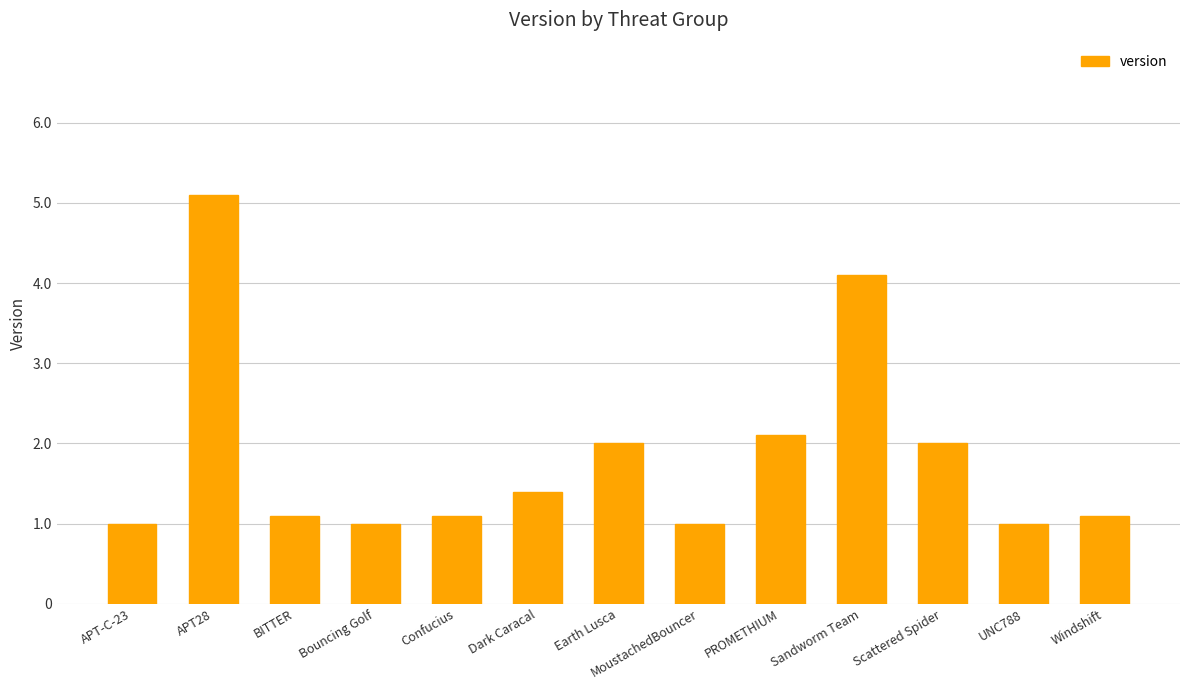

What is the ratio of the value at APT28 to the value at Bouncing Golf?

5.1